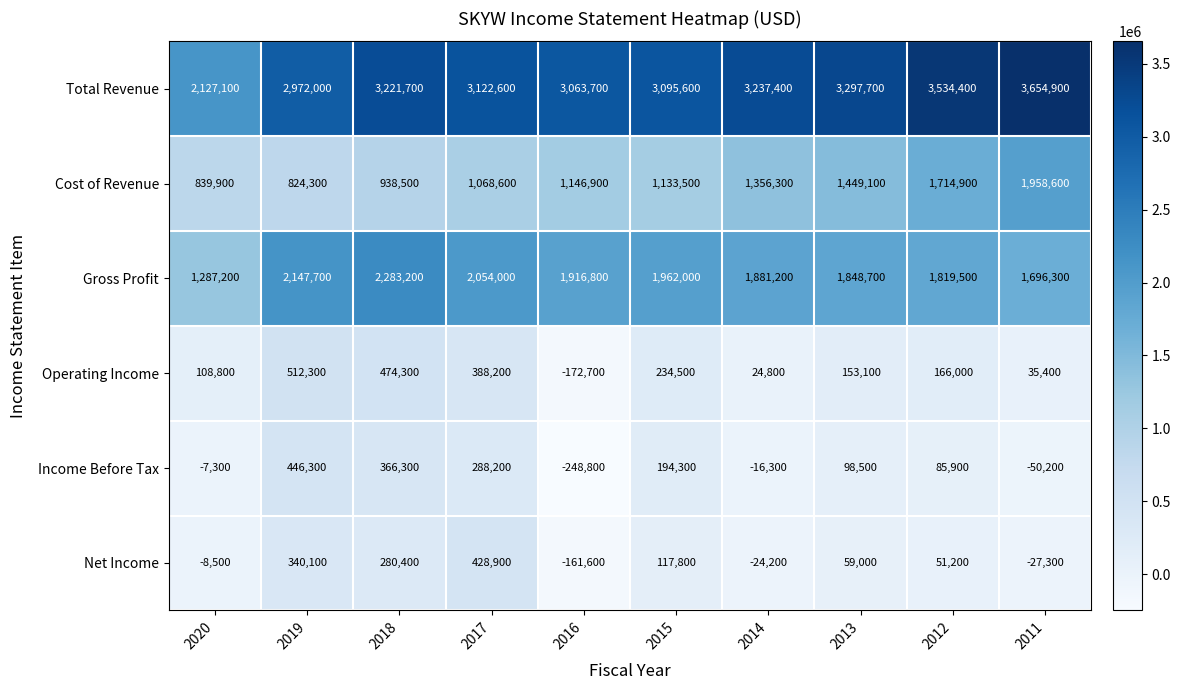

At which label is Income Before Tax closest to 98750?

2013